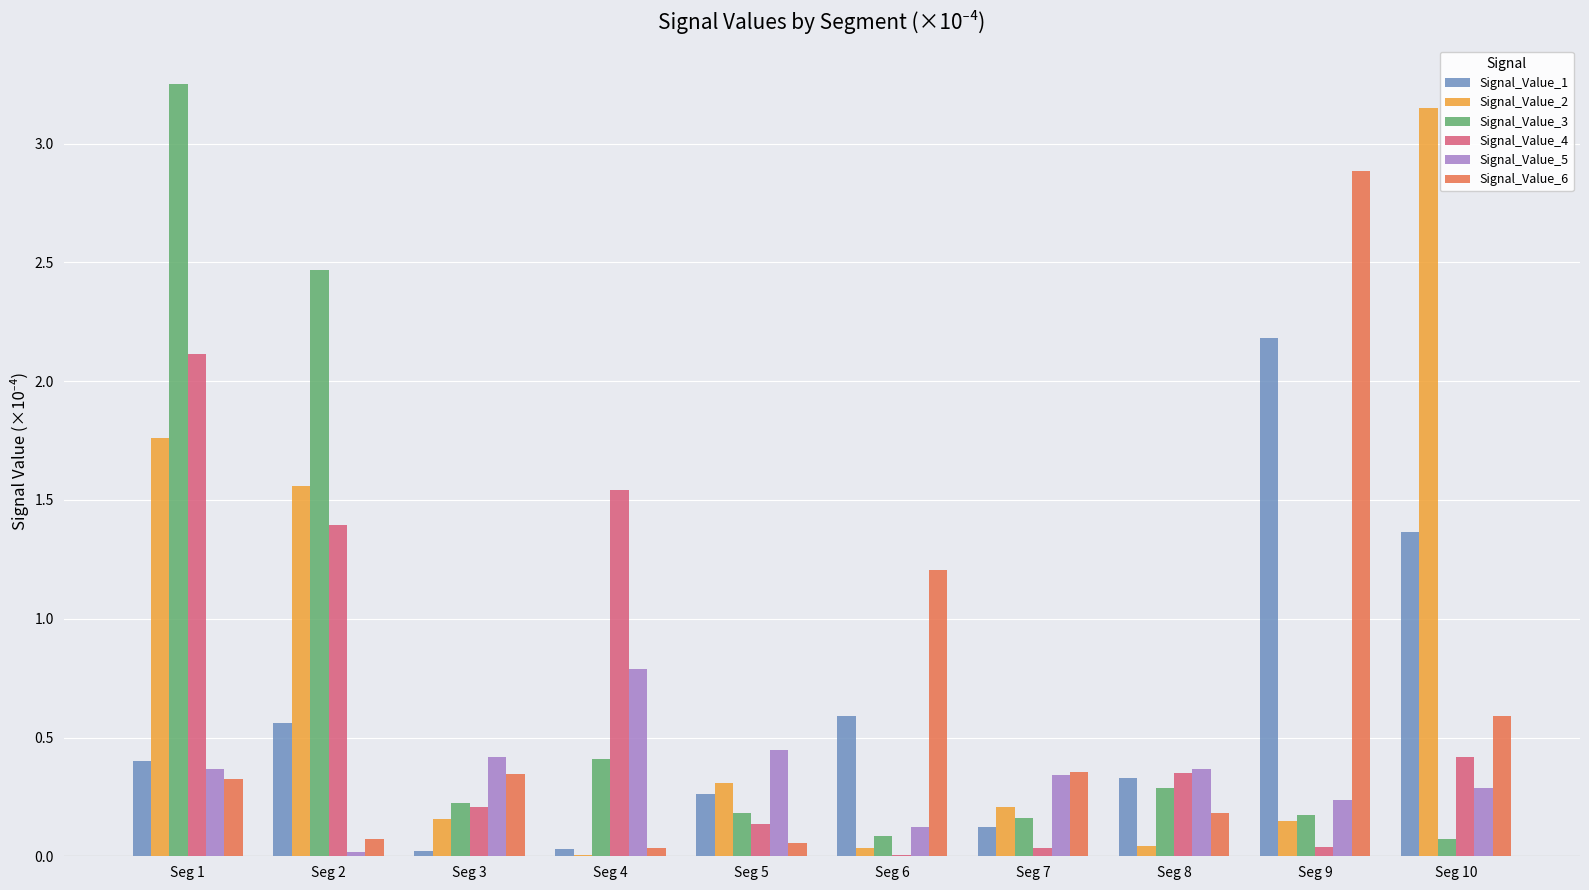

Which label corresponds to the largest value in the chart?

Seg 1